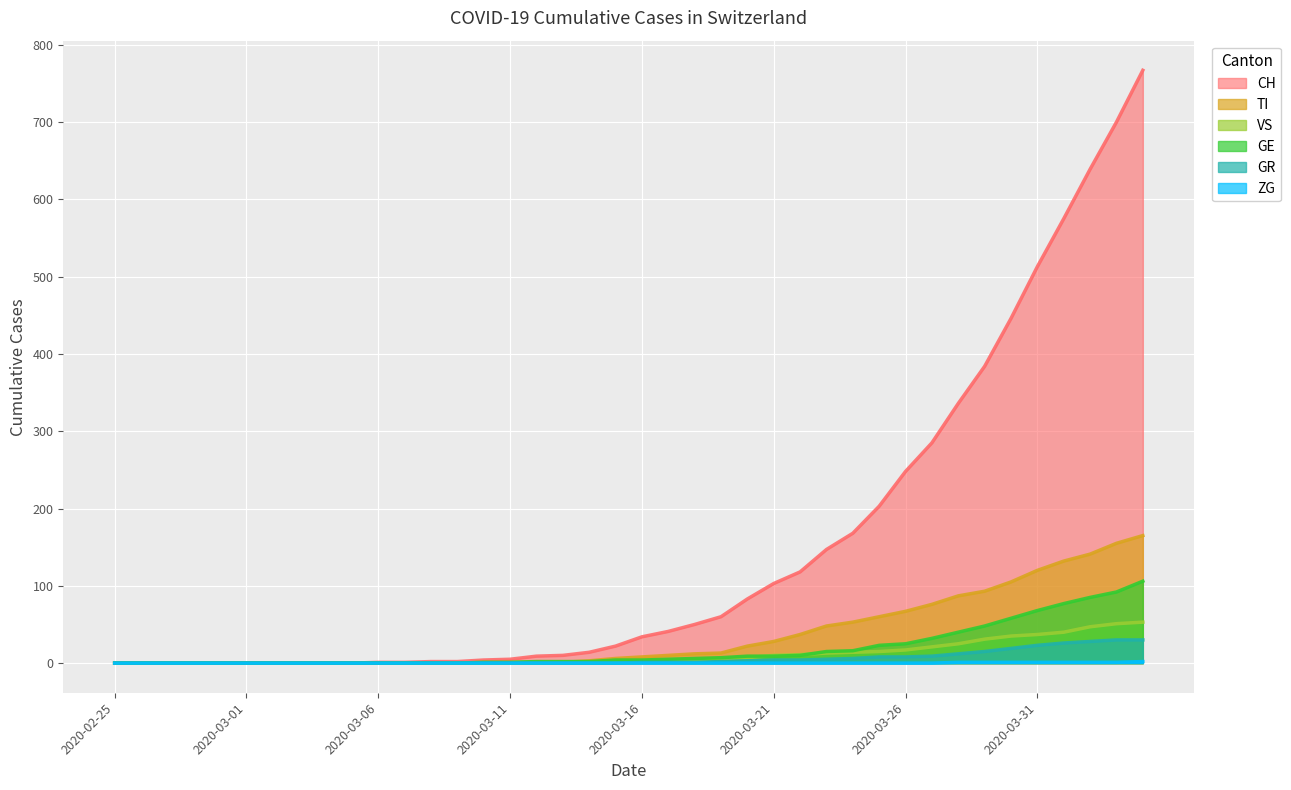

What is the label of the 24th point from the left?

2020-03-19